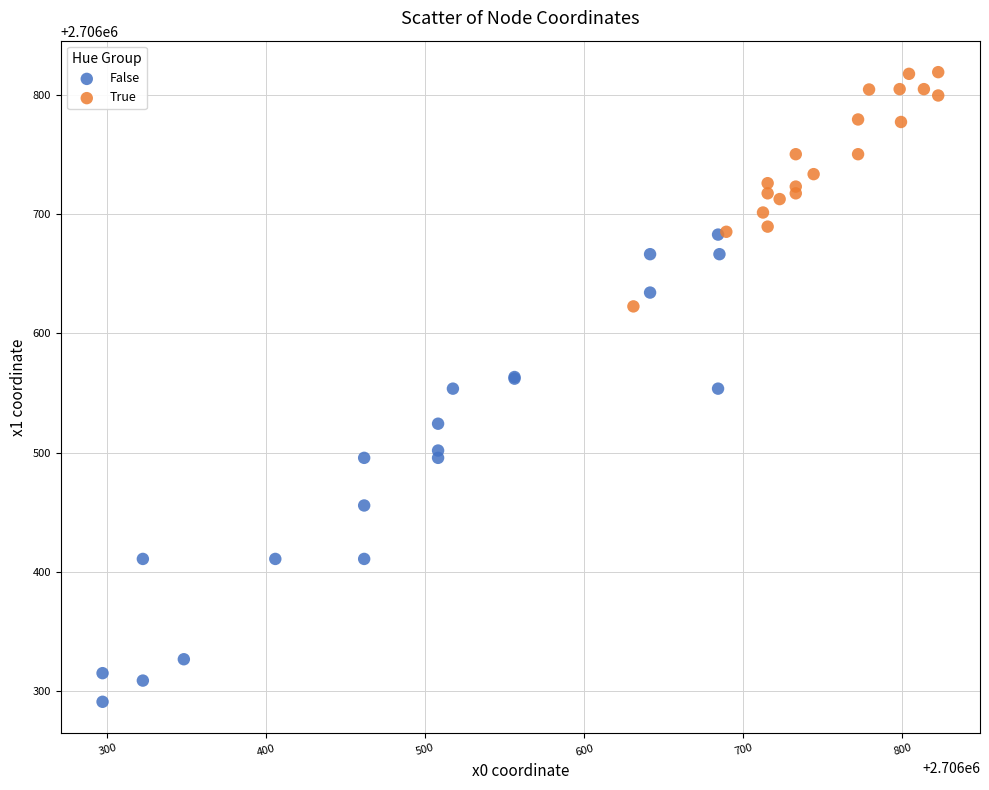

Which series has the largest Y range (max minus min)?

False